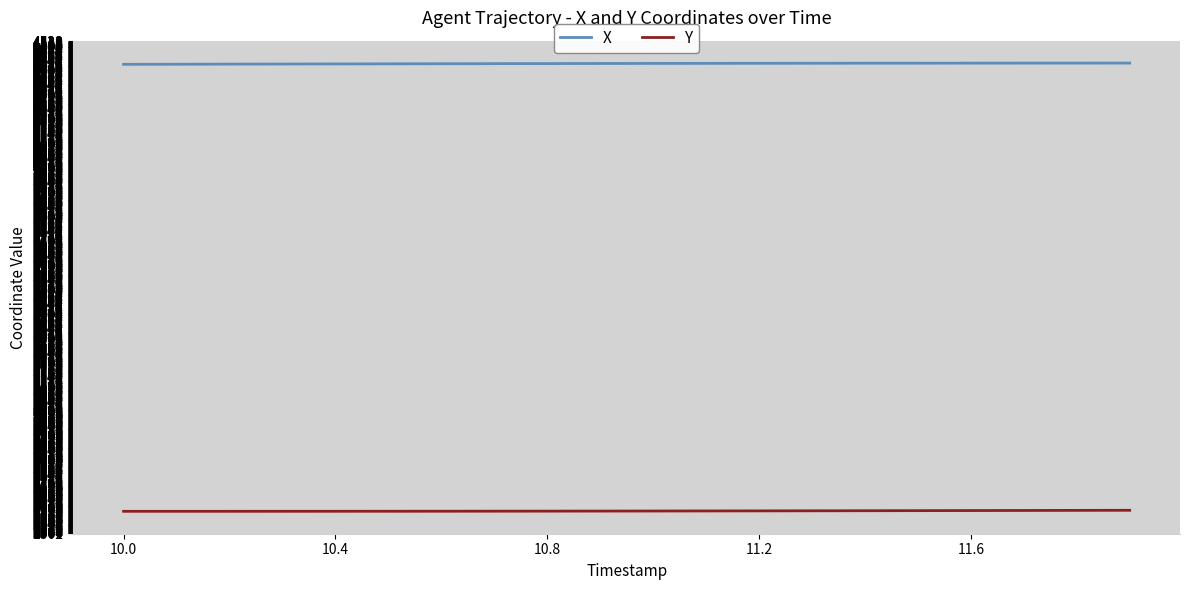

Rank the series by their average value, from lowest to highest.

Y, X